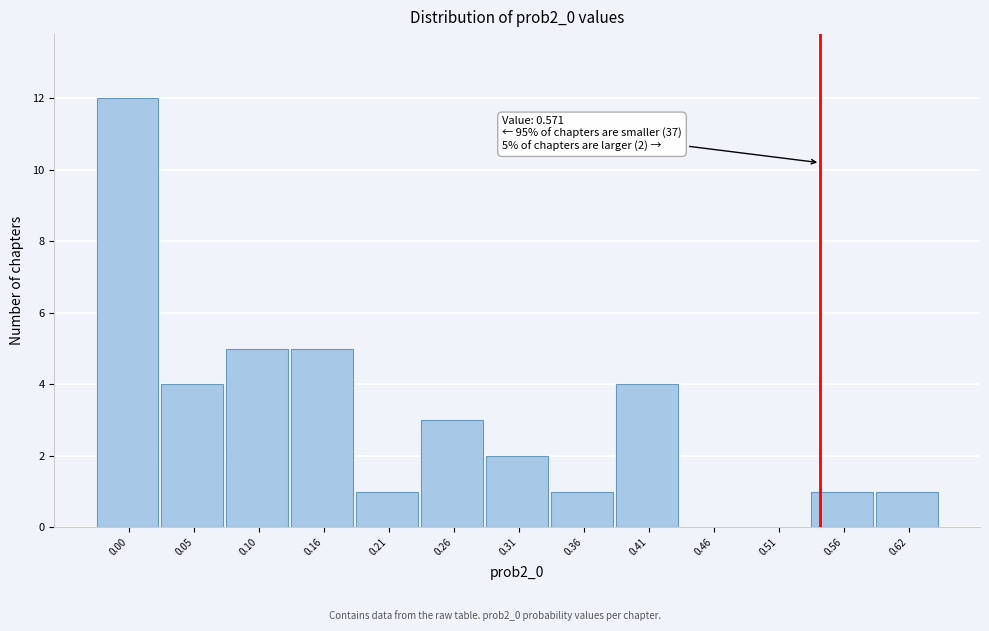

Reading left to right, extract all data points from this chart.

0.00=12	0.05=4	0.10=5	0.16=5	0.21=1	0.26=3	0.31=2	0.36=1	0.41=4	0.46=0	0.51=0	0.56=1	0.62=1